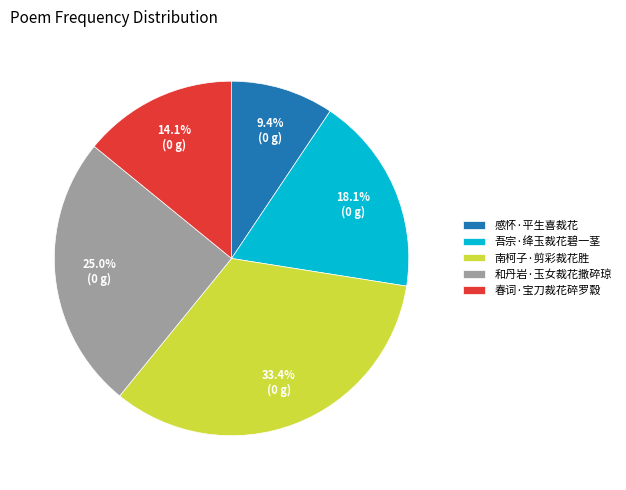

What is the ratio of the value at 感怀·平生喜裁花 to the value at 南柯子·剪彩裁花胜?

0.3